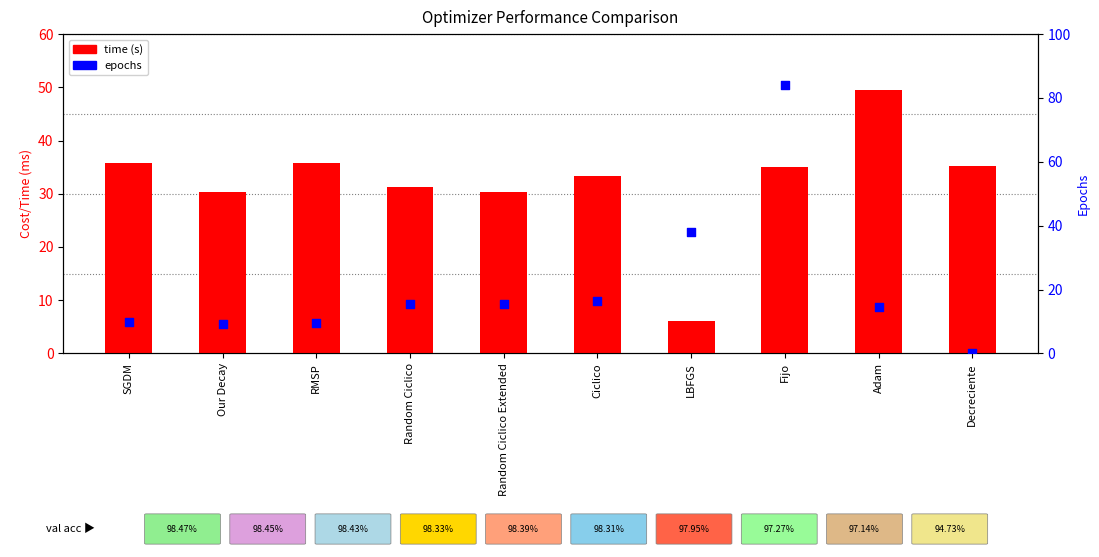

Which series reaches the minimum Y coordinate?

epochs